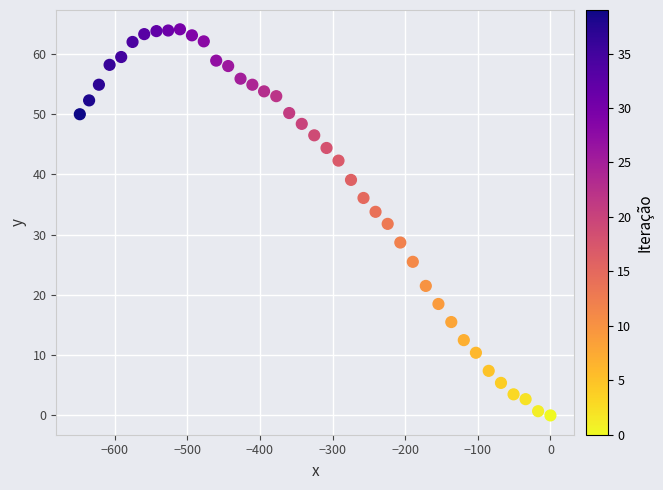

What is the range of Y values (max minus min)?

64.1